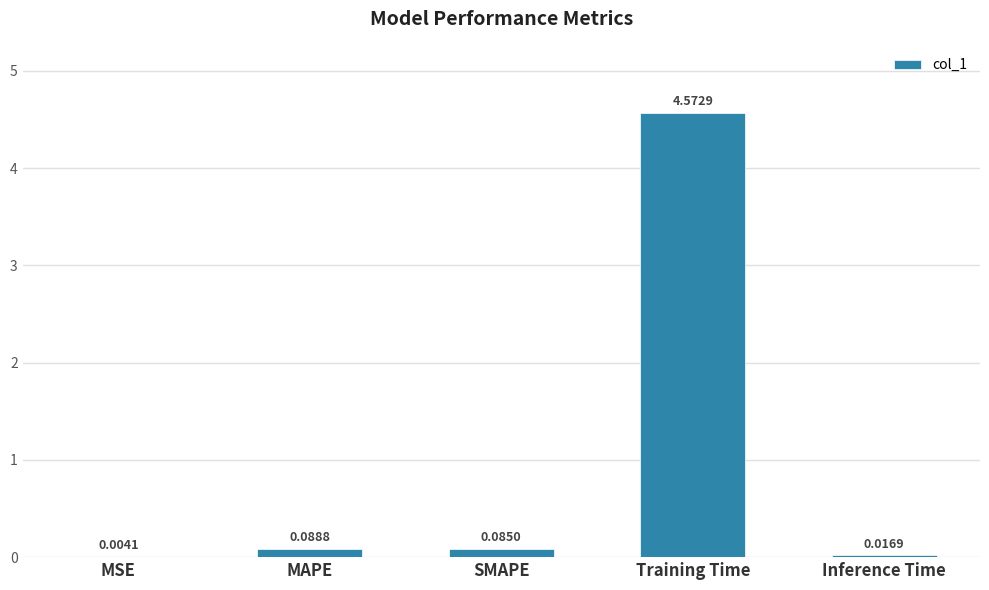

At which category does the chart reach its peak across all series?

Training Time